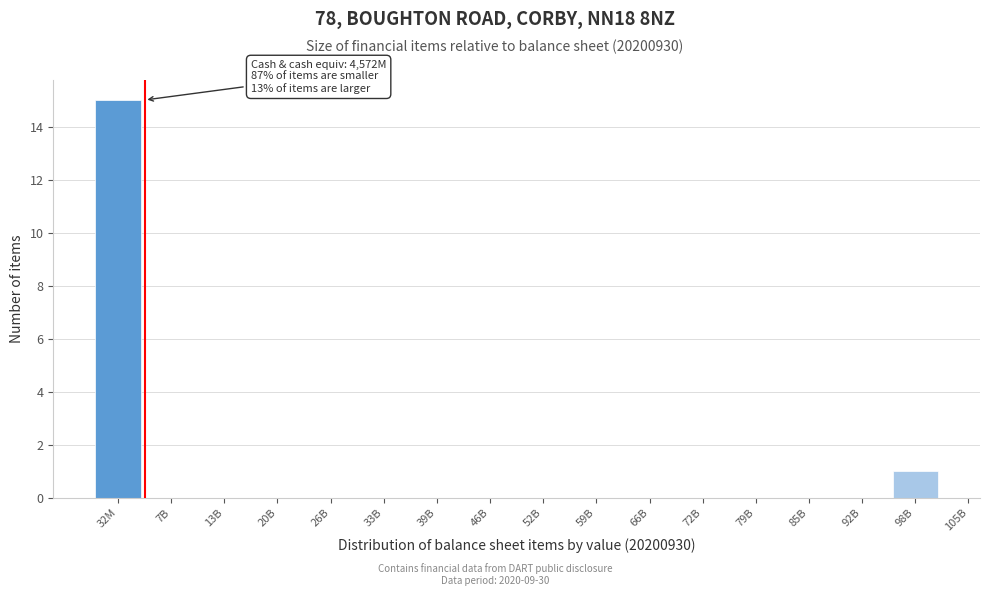

Reading right to left, what are all the values shown in this chart?

98B=1	92B=0	85B=0	79B=0	72B=0	66B=0	59B=0	52B=0	46B=0	39B=0	33B=0	26B=0	20B=0	13B=0	7B=0	32M=15